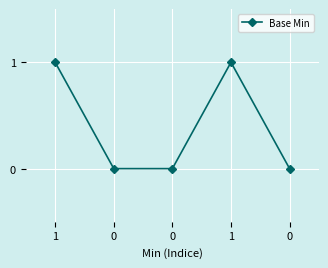

What is the greatest value displayed?

1